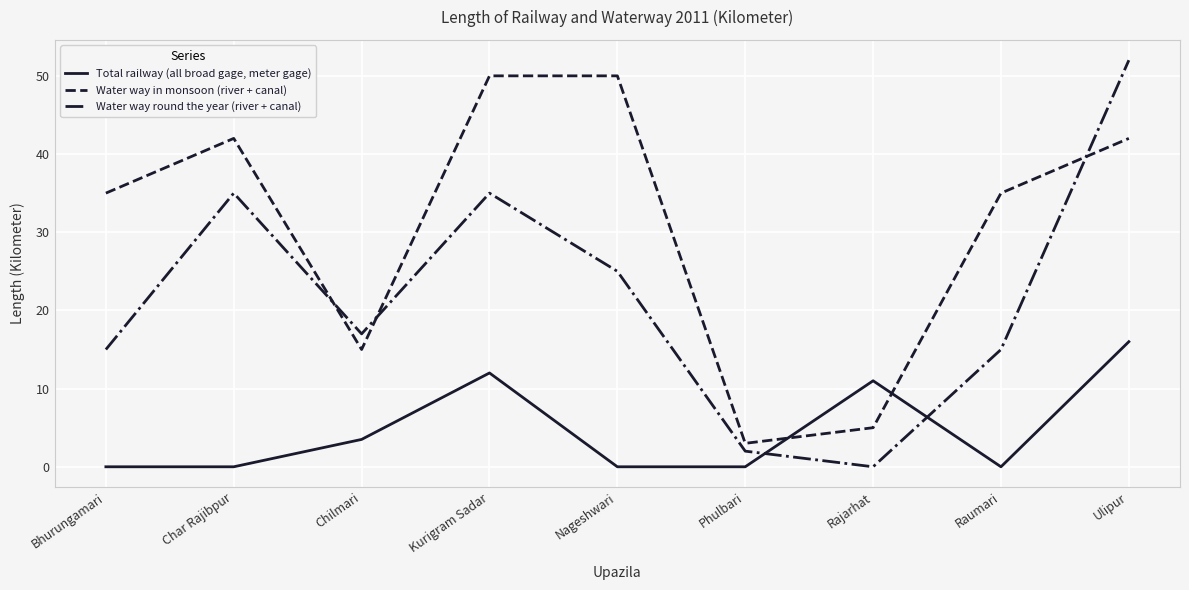

How many lines are shown in the chart?

3